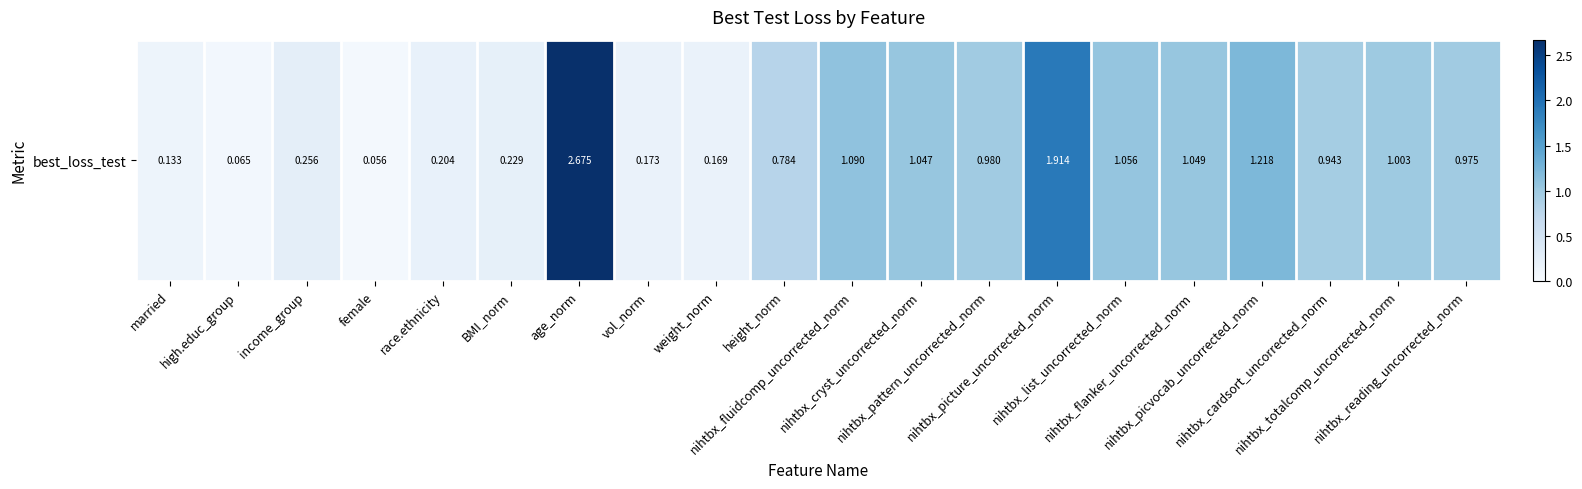

Reading left to right, transcribe all the data shown in this chart.

married=0.1	high.educ_group=0.1	income_group=0.3	female=0.1	race.ethnicity=0.2	BMI_norm=0.2	age_norm=2.7	vol_norm=0.2	weight_norm=0.2	height_norm=0.8	nihtbx_fluidcomp_uncorrected_norm=1.1	nihtbx_cryst_uncorrected_norm=1.0	nihtbx_pattern_uncorrected_norm=1.0	nihtbx_picture_uncorrected_norm=1.9	nihtbx_list_uncorrected_norm=1.1	nihtbx_flanker_uncorrected_norm=1.0	nihtbx_picvocab_uncorrected_norm=1.2	nihtbx_cardsort_uncorrected_norm=0.9	nihtbx_totalcomp_uncorrected_norm=1.0	nihtbx_reading_uncorrected_norm=1.0